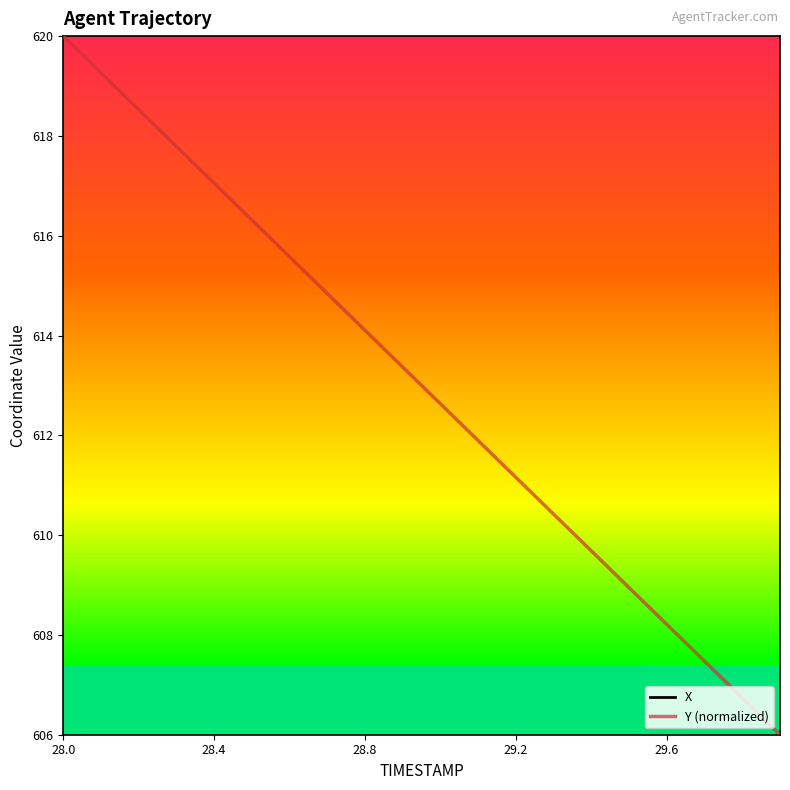

How many lines are shown in the chart?

2